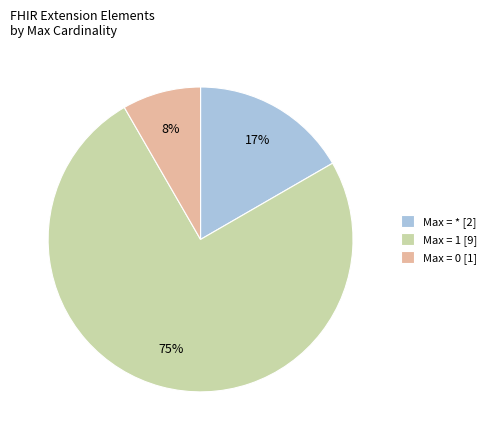

True or false: Max = 0 [1] accounts for 8% of the total.

True